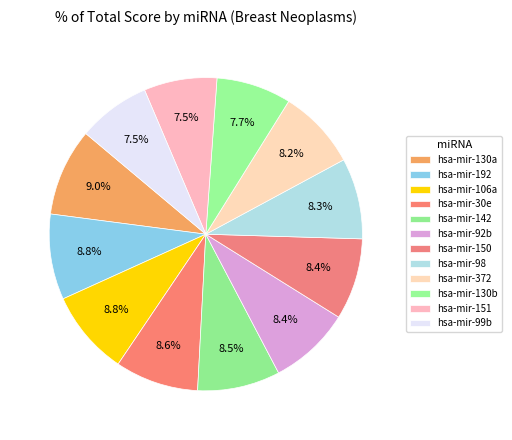

What is the largest slice in the pie chart?

hsa-mir-130a